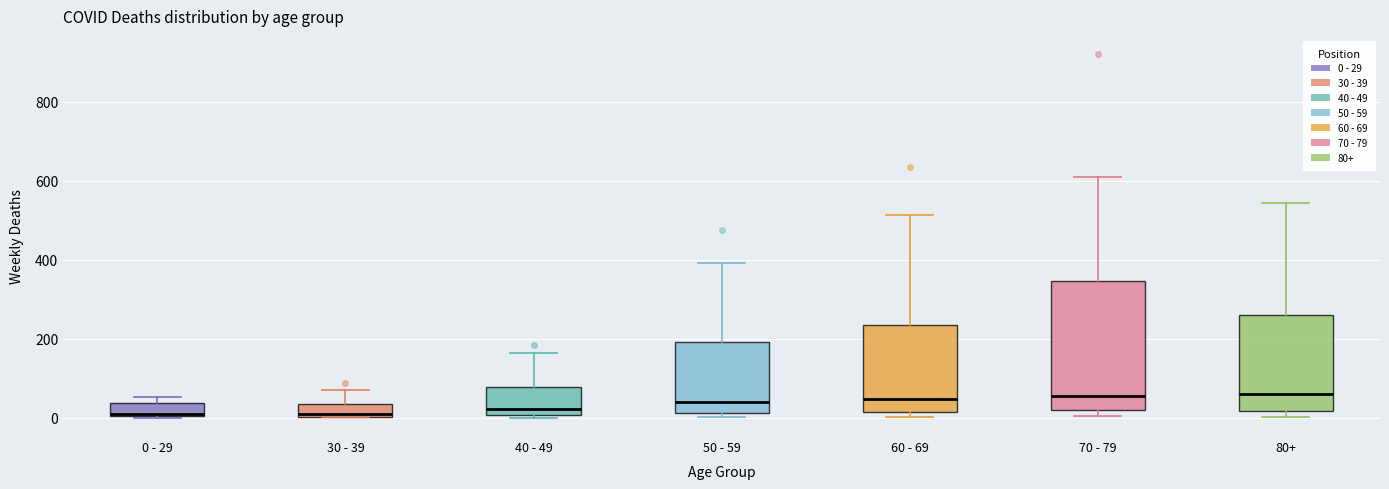

Comparing the boxes themselves (not the whiskers), which one is the tallest?

70 - 79